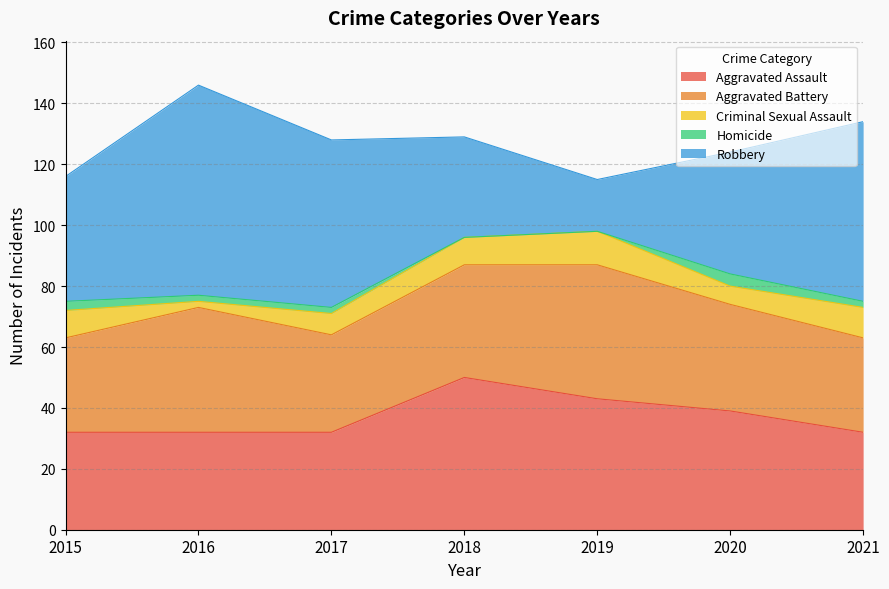

What is the total value across all series at 2016?

146